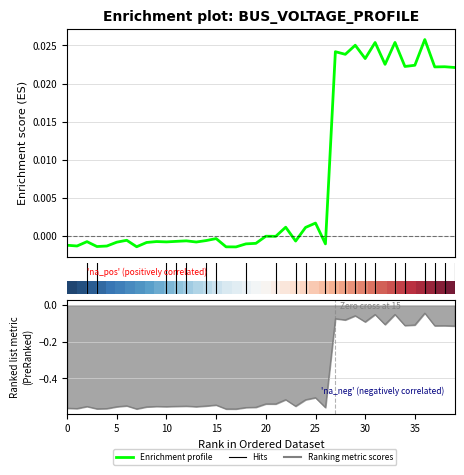

How many lines are shown in the chart?

2